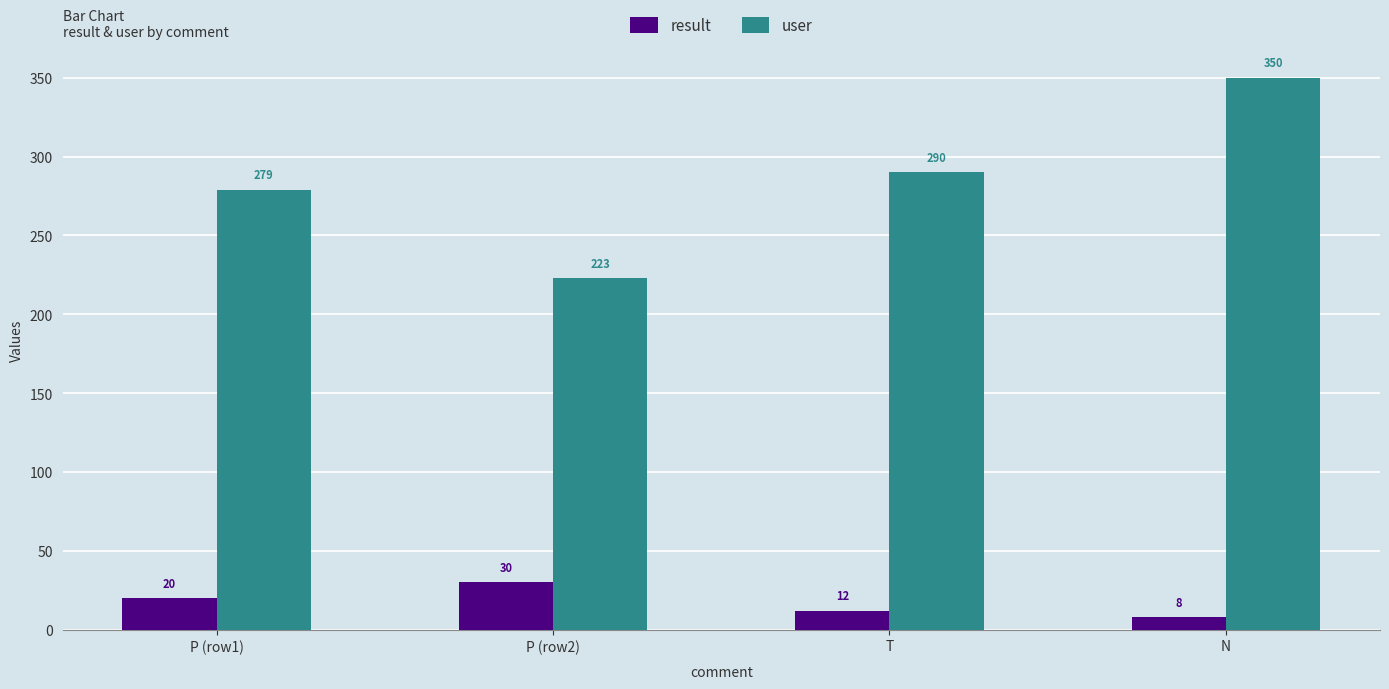

What is the label of the 4th bar from the left?

N